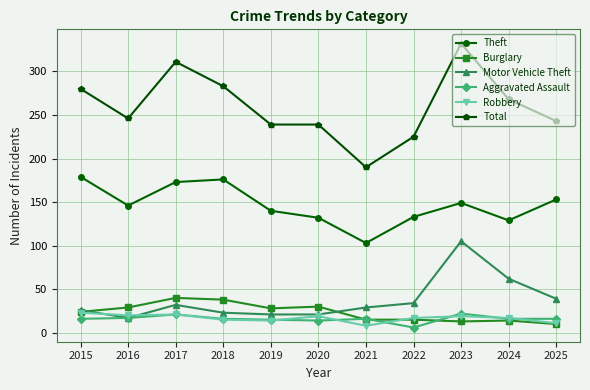

What are all the series names shown in the legend?

Theft, Burglary, Motor Vehicle Theft, Aggravated Assault, Robbery, Total